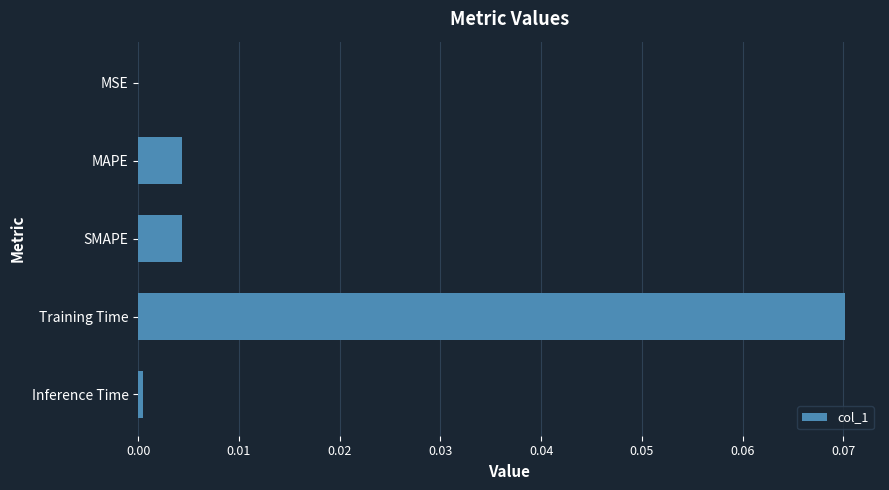

The value at Inference Time is 0.0. True or false?

True